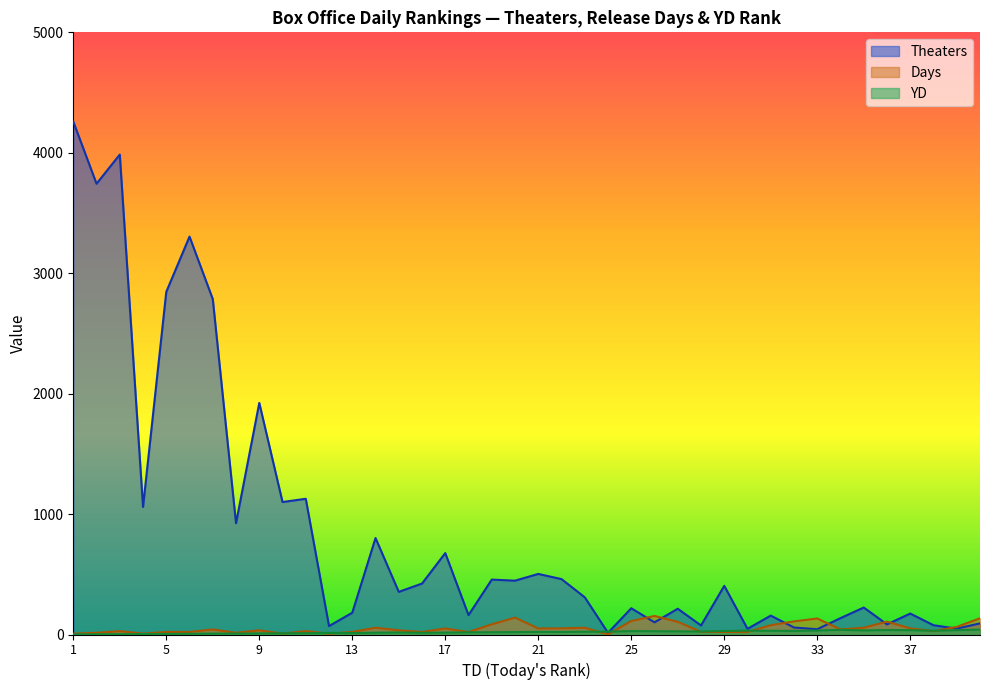

Does the chart display data point markers on the line(s)?

No